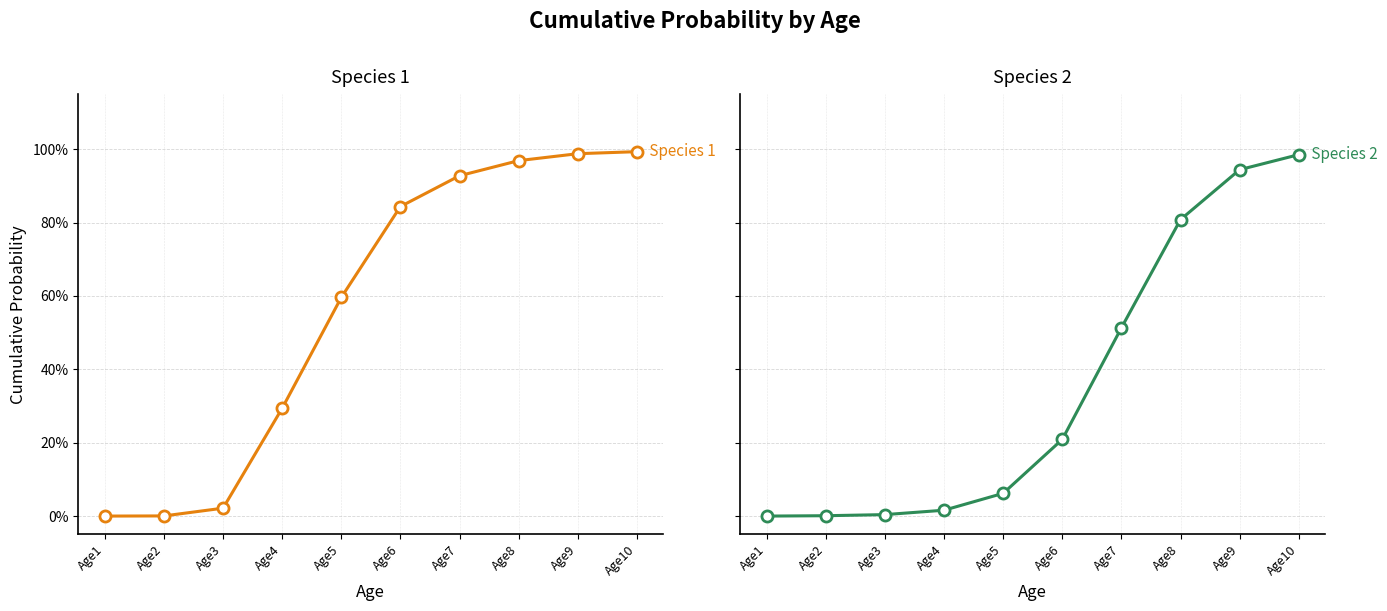

What is the total value across all series at Age7?

1.4